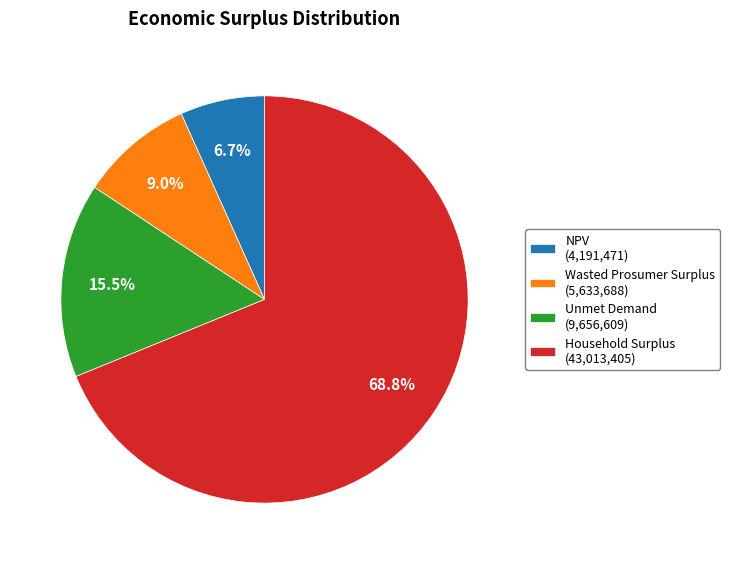

Is it true that Household Surplus is 76% of the pie?

False